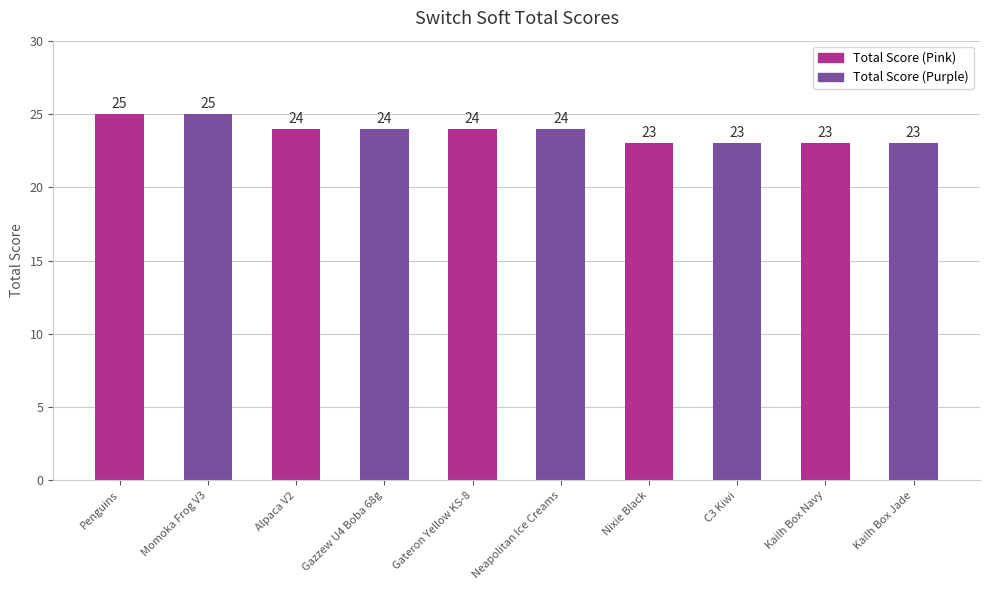

What is the smallest value displayed?

23